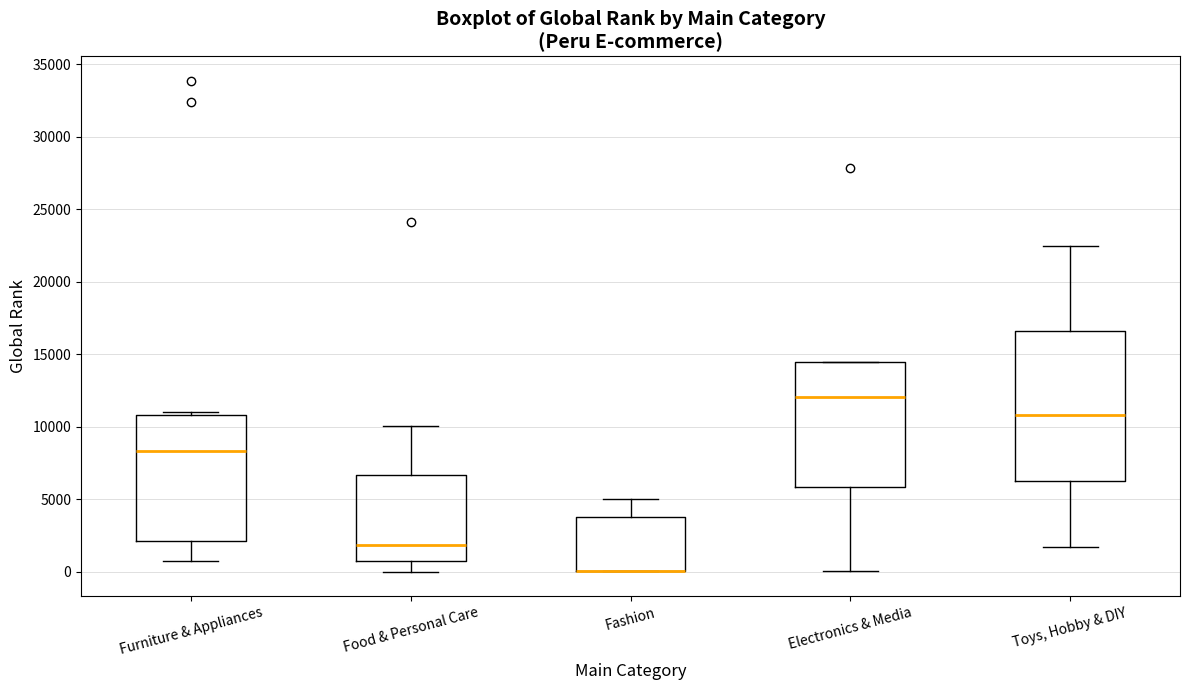

Which box is the tallest, from its lower edge to its upper edge?

Toys, Hobby & DIY